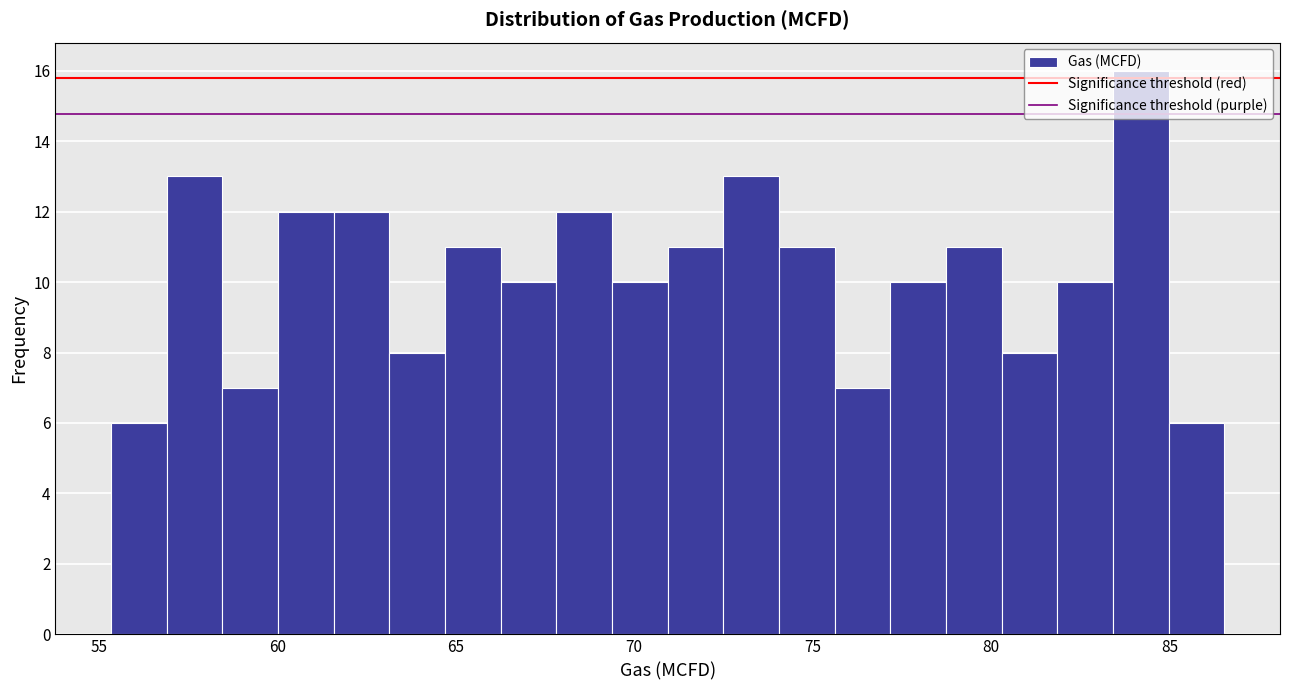

Around what value on the x-axis is the tallest bar? Give the approximate position of its centre, as read against the axis.

84.0